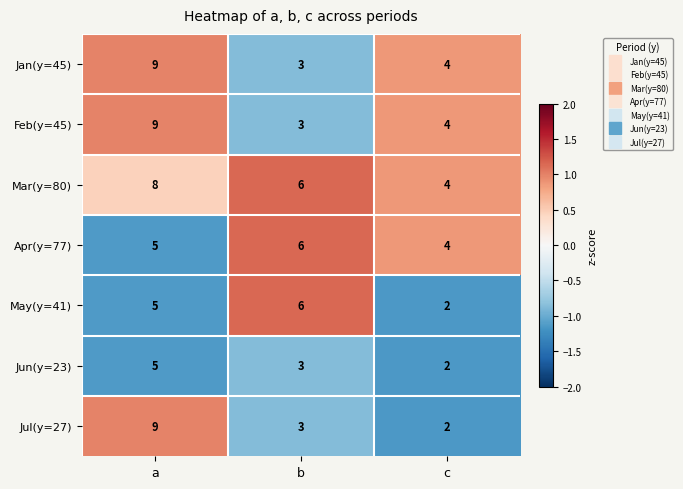

What is the sum of the May(y=41) values at b and c?

8